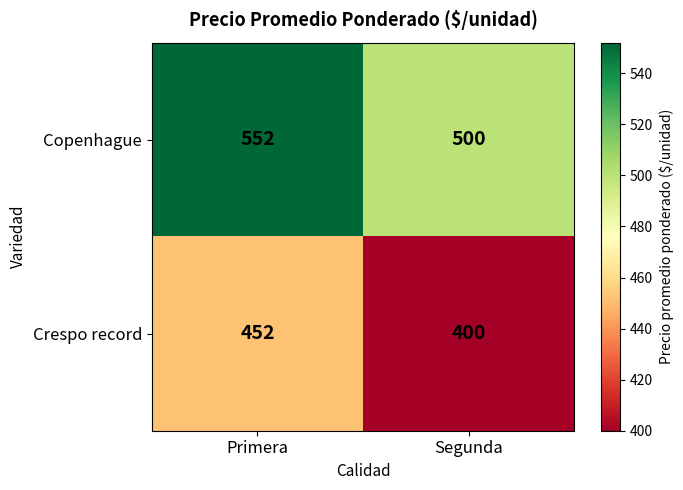

Read the Copenhague value at Primera.

552